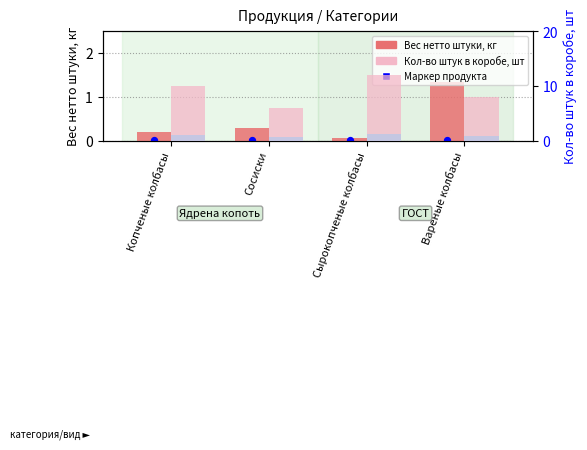

At how many categories does at least one series exceed 2?

4